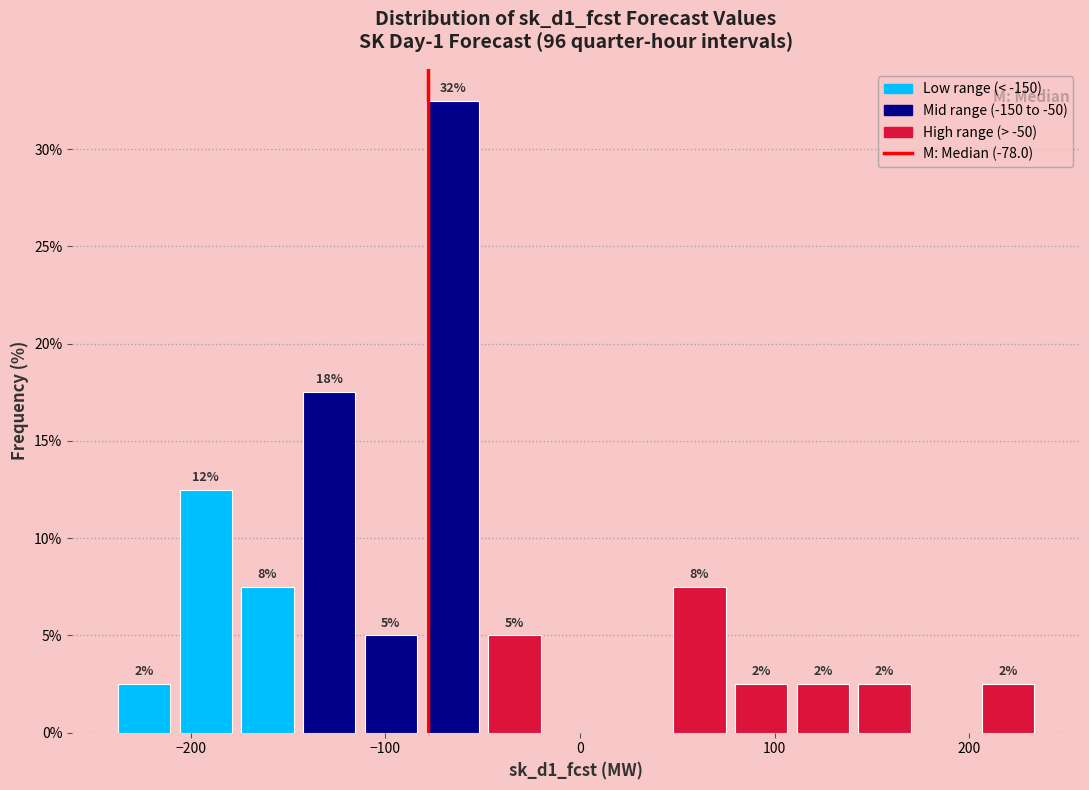

Read against the x-axis, roughly where is the centre of the tallest bar?

-70